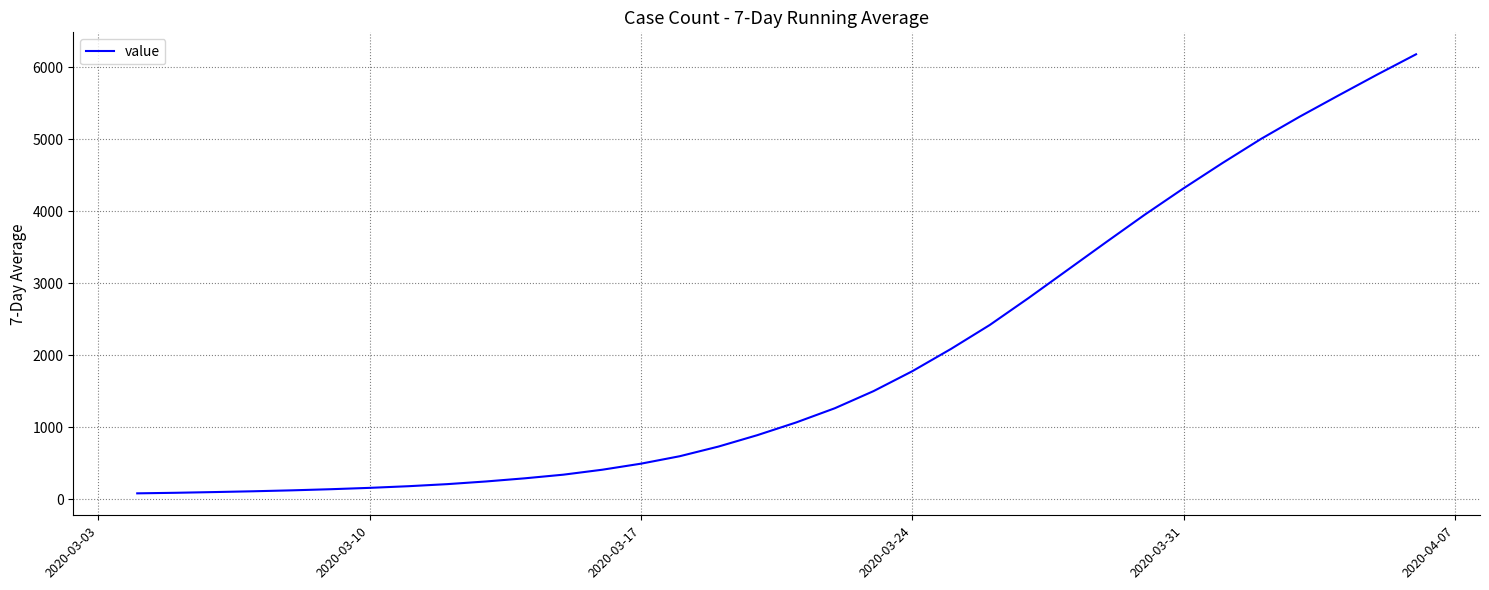

What is the difference between the maximum and minimum values?

6102.6